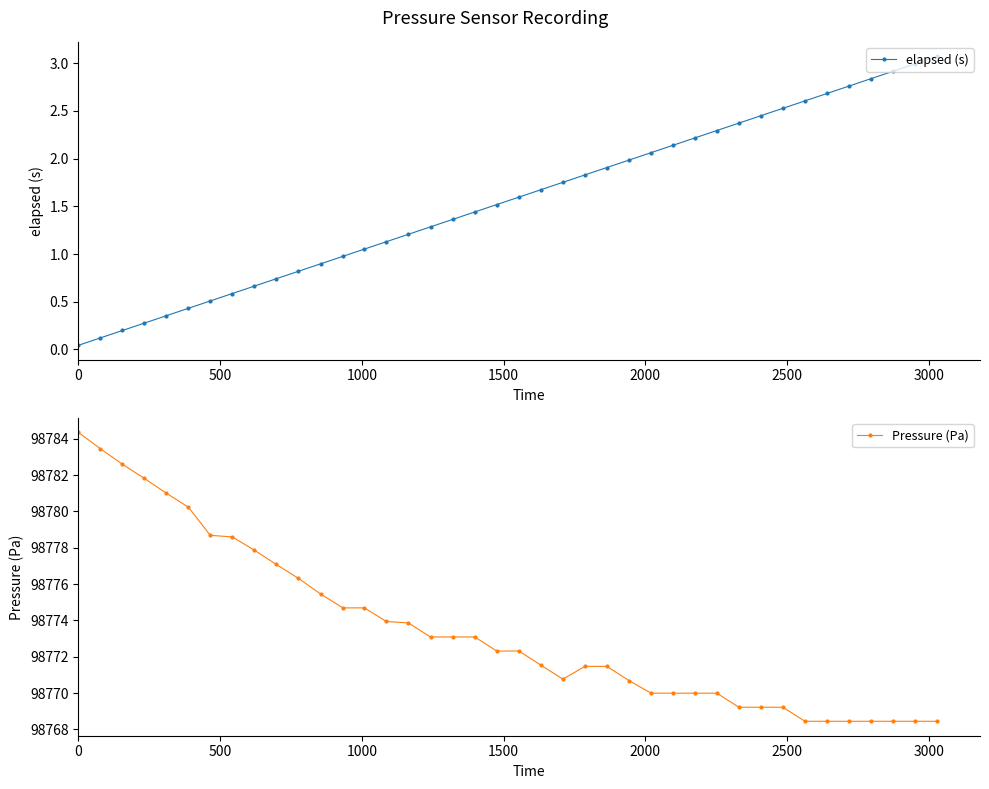

What is the maximum value for elapsed (s)?

3.1